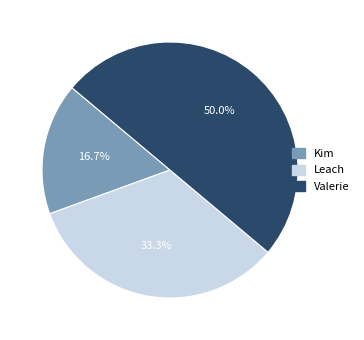

Rank the categories by value from highest to lowest.

Valerie, Leach, Kim